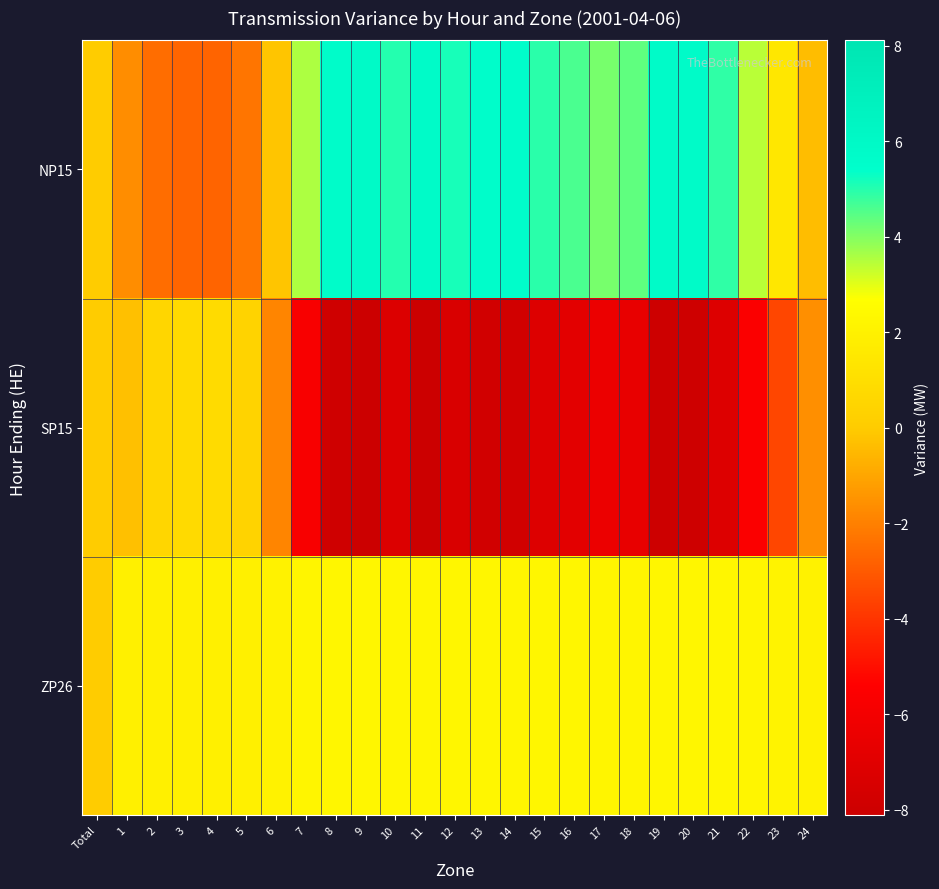

Which category has the lowest value across all series?

9